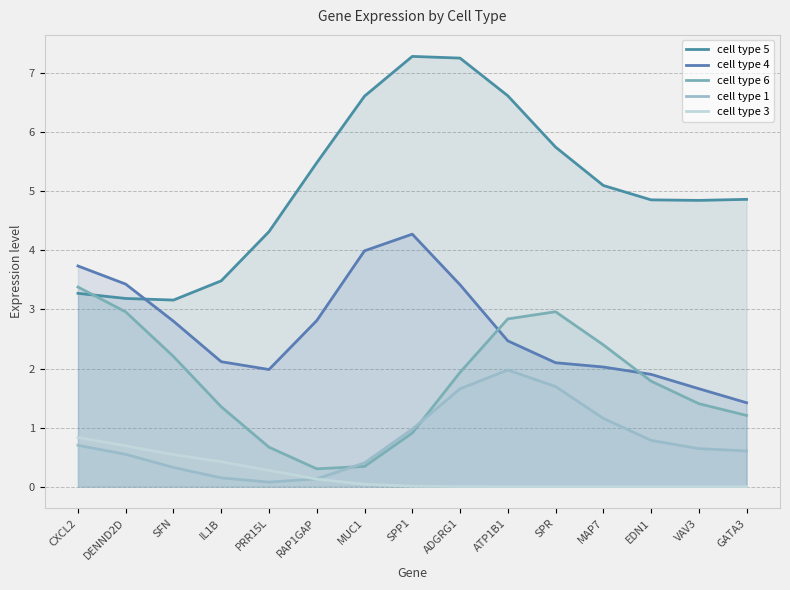

In cell type 1, how many points are lower than both neighbors (excluding endpoints)?

1